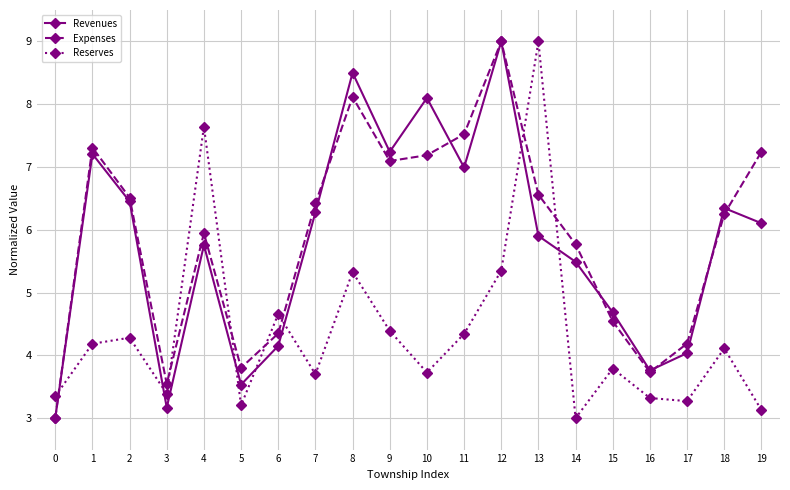

True or false: Reserves and Revenues intersect in this chart.

True